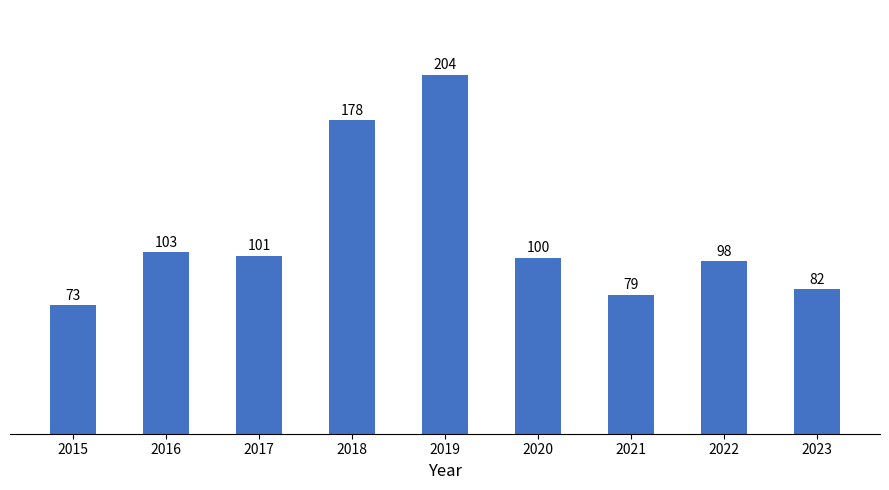

Which has a higher value, 2019 or 2017?

2019